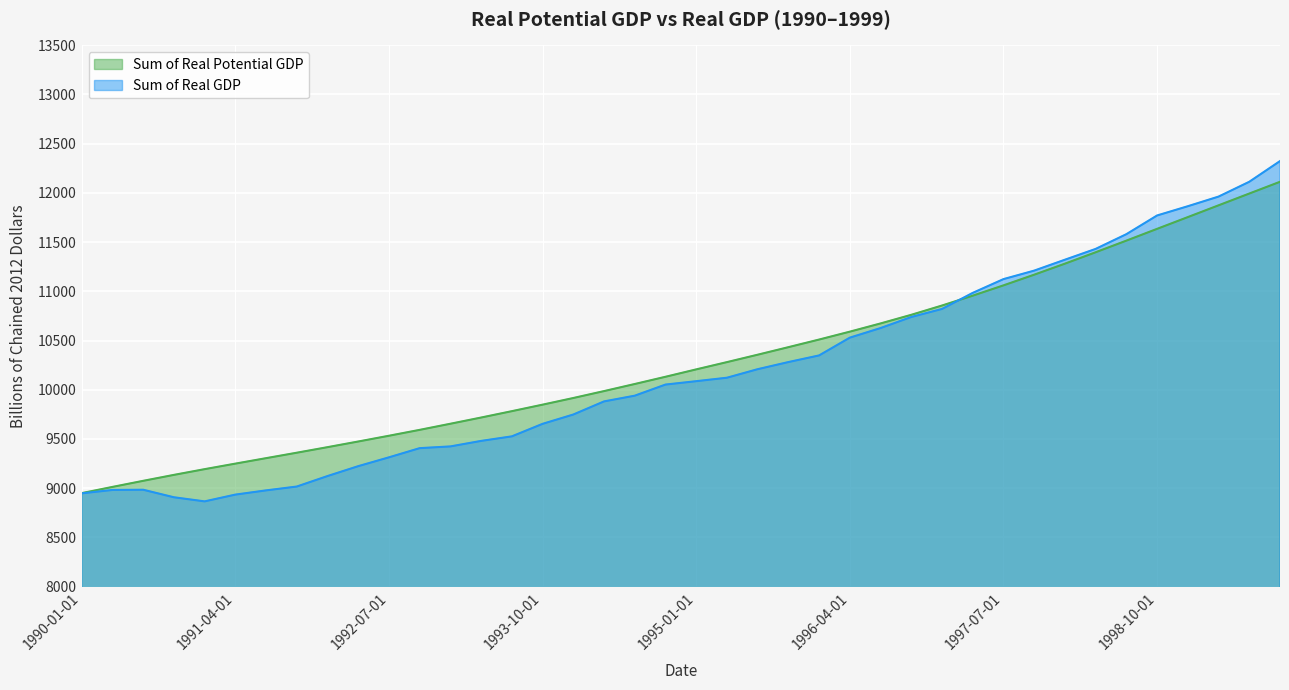

What is the sum of the Sum of Real Potential GDP values at 1999-10-01 and 1993-10-01?

21961.4